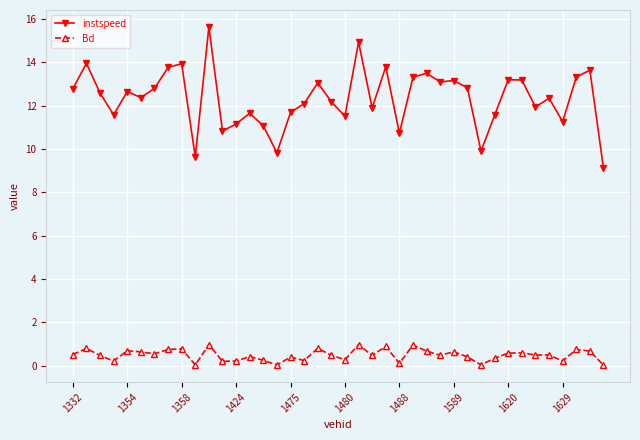

Count the number of data series in this chart.

2